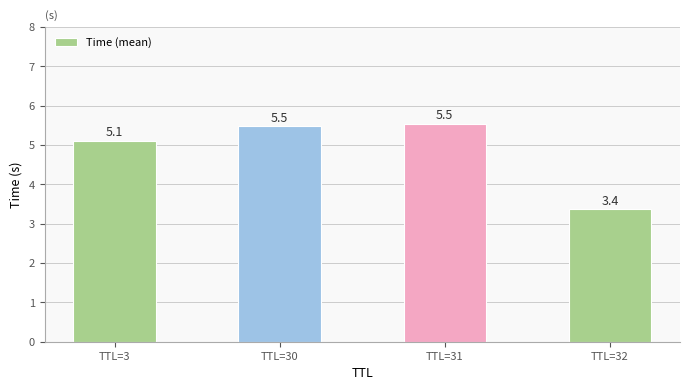

Reading right to left, extract all data points from this chart.

TTL=32=3.4	TTL=31=5.5	TTL=30=5.5	TTL=3=5.1